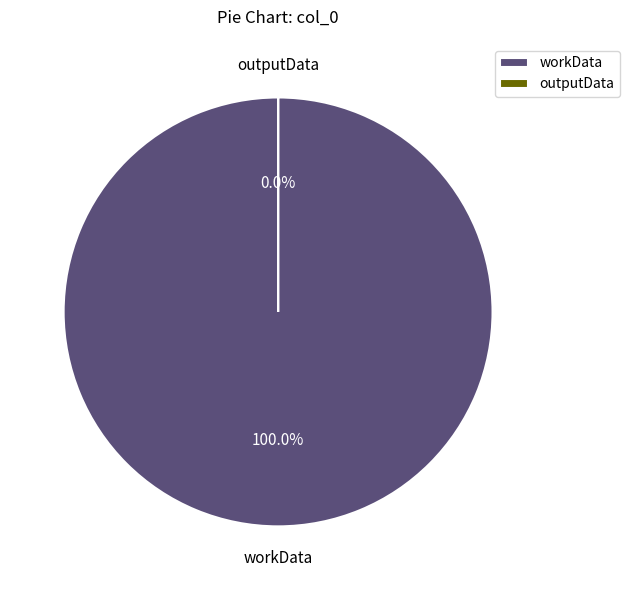

The outputData slice represents 11% of the pie. True or false?

False